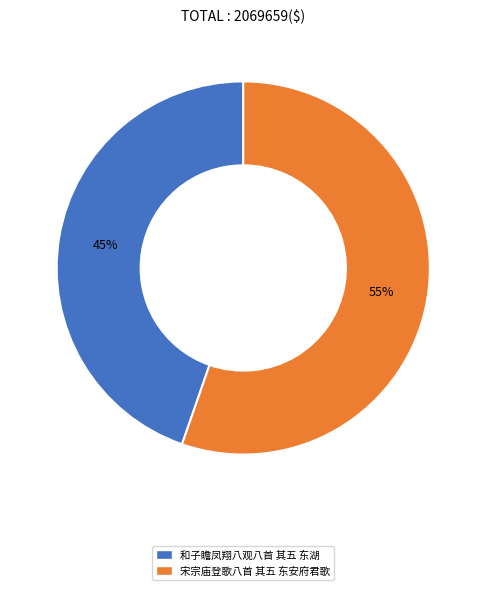

What percentage is the 宋宗庙登歌八首 其五 东安府君歌 slice, to the nearest percent?

55%